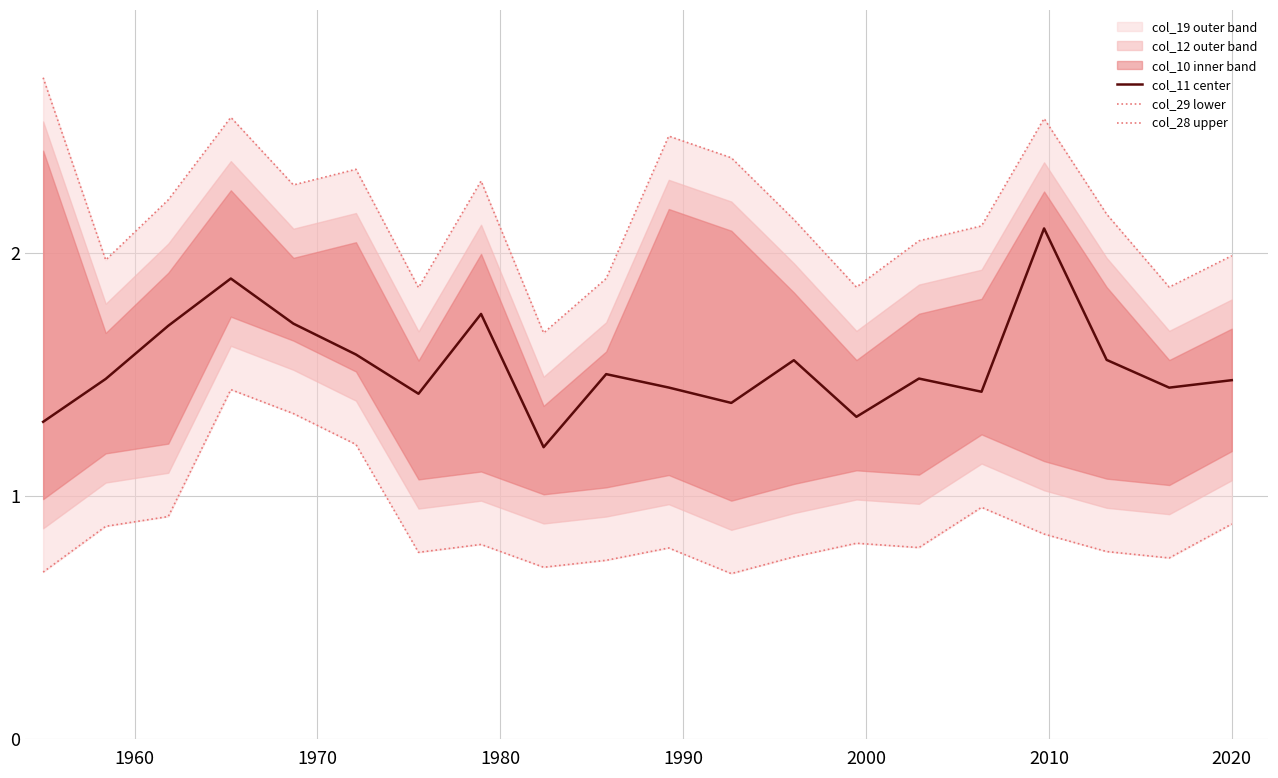

How many lines are shown in the chart?

3